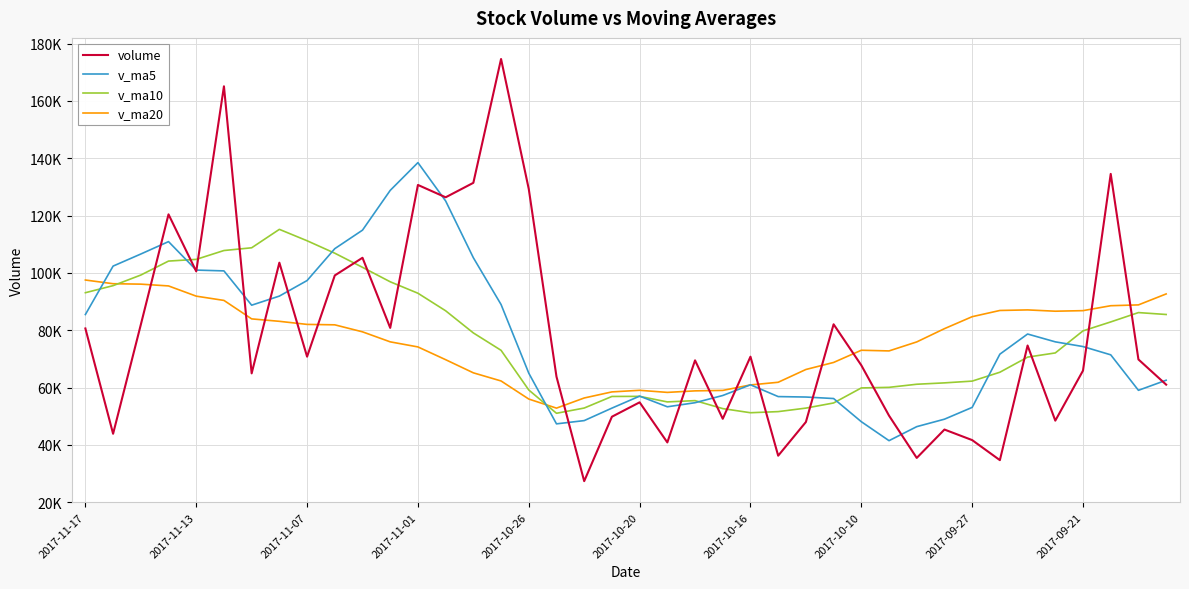

Rank the categories by v_ma5 value from lowest to highest.

29, 30, 17, 28, 18, 31, 19, 32, 21, 22, 27, 26, 25, 20, 23, 38, 24, 39, 16, 37, 33, 36, 35, 34, 2017-11-17, 2017-10-16, 15, 2017-10-10, 2017-09-27, 2017-10-20, 2017-10-26, 2017-11-13, 14, 2017-11-07, 2017-09-21, 2017-11-01, 10, 13, 11, 12